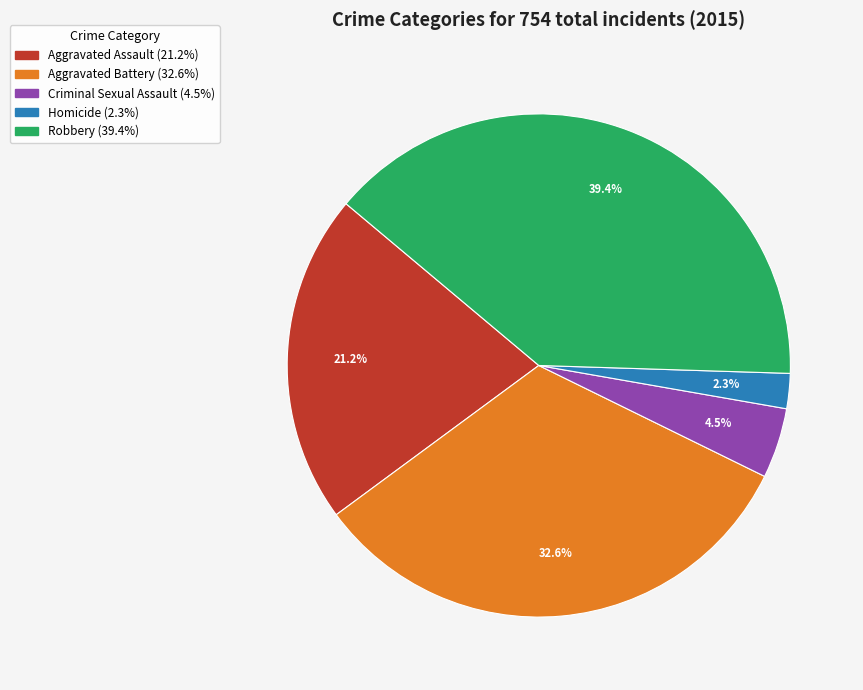

Count the number of slices in the pie.

5